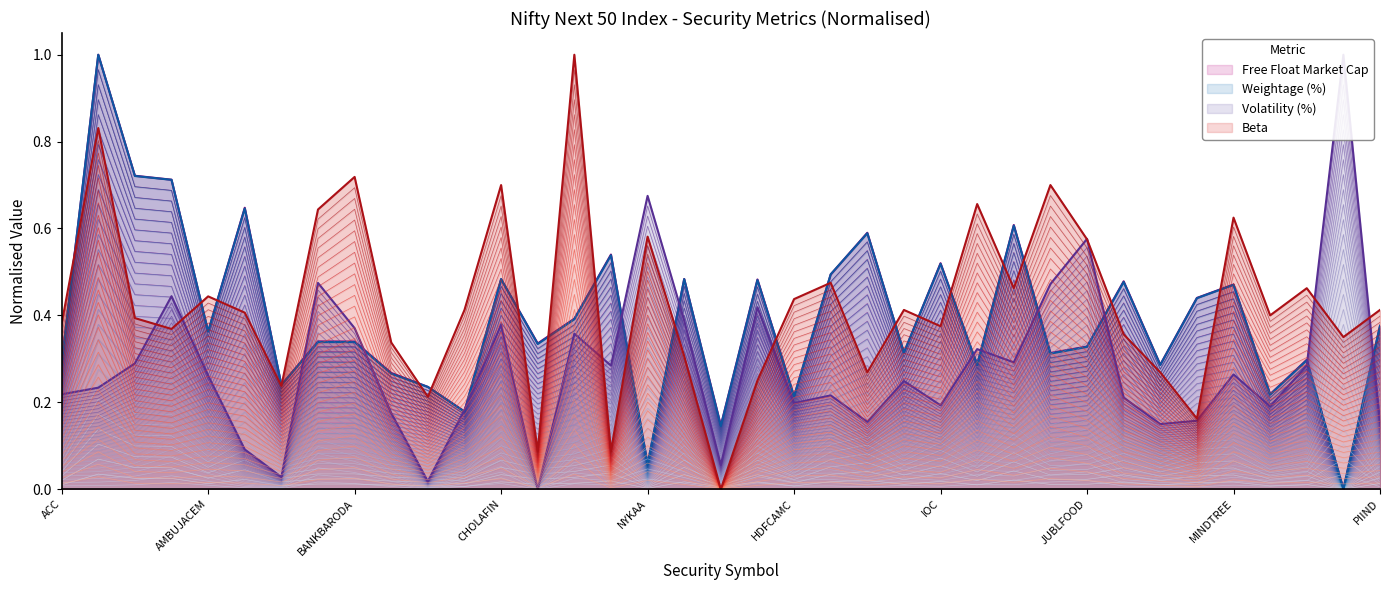

What is the label of the 37th point from the right?

ACC